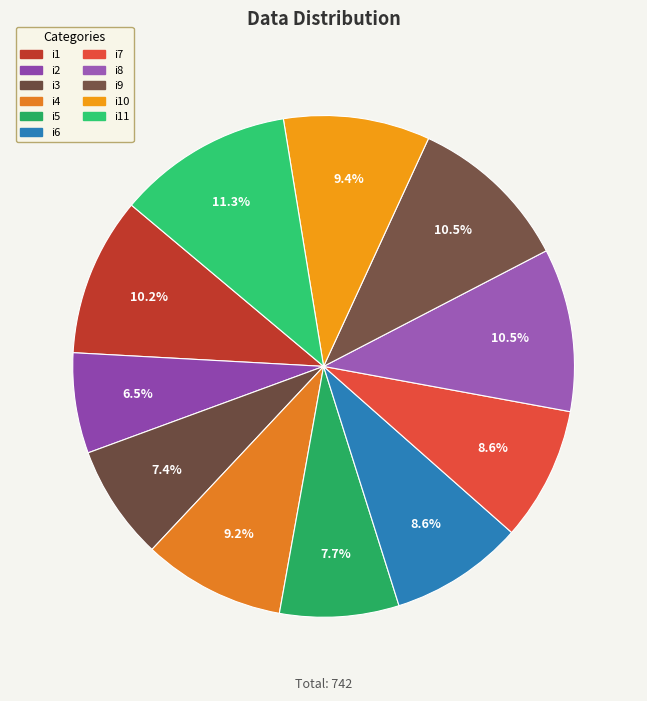

How many slices are in this pie chart?

11